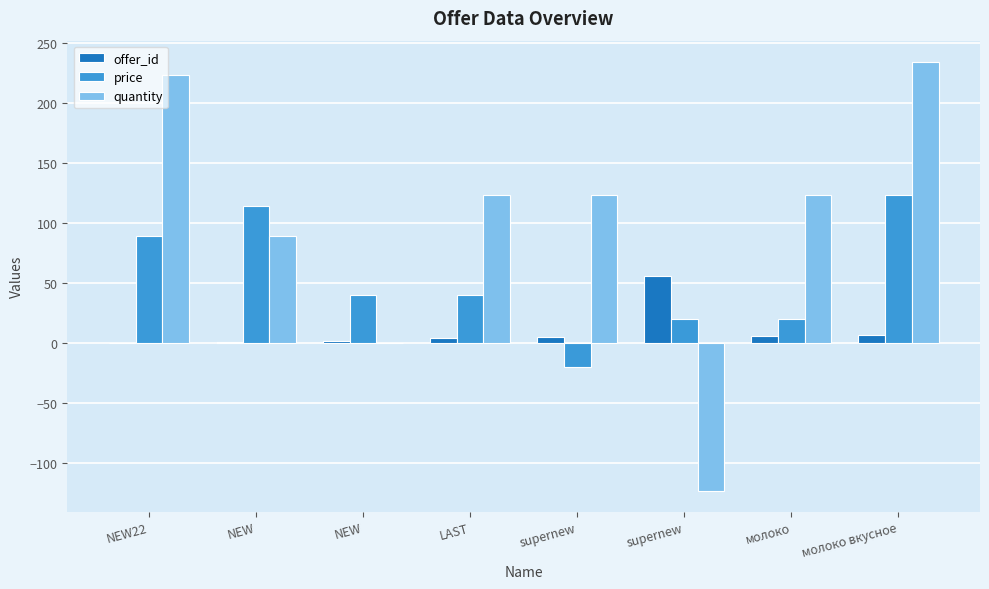

Between LAST and молоко вкусное, which series saw the biggest shift?

quantity